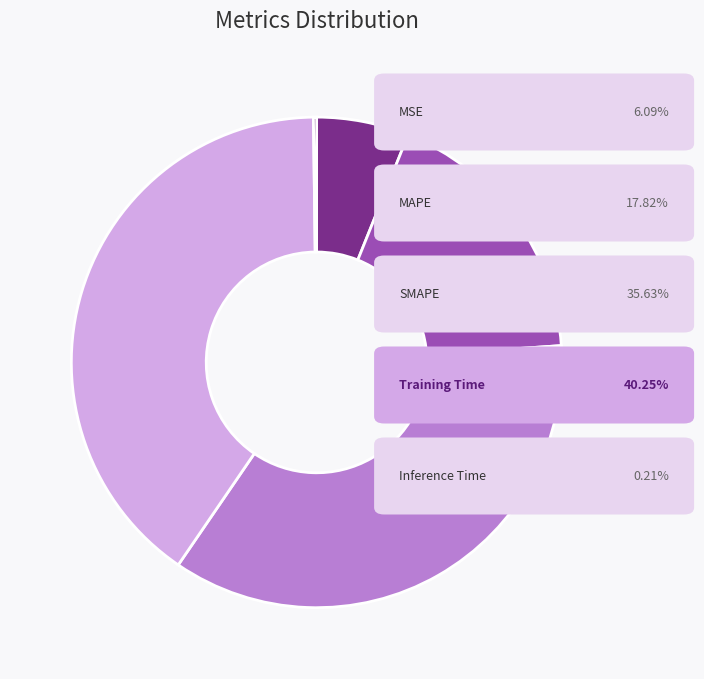

Does any single category account for the majority?

No